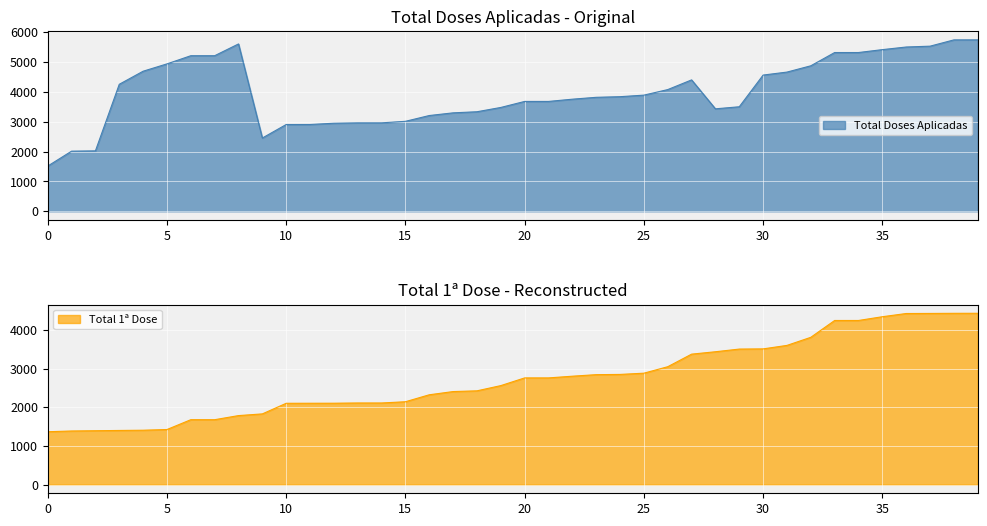

What is the value of the Total 1ª Dose point at the 40th from the left?

4430